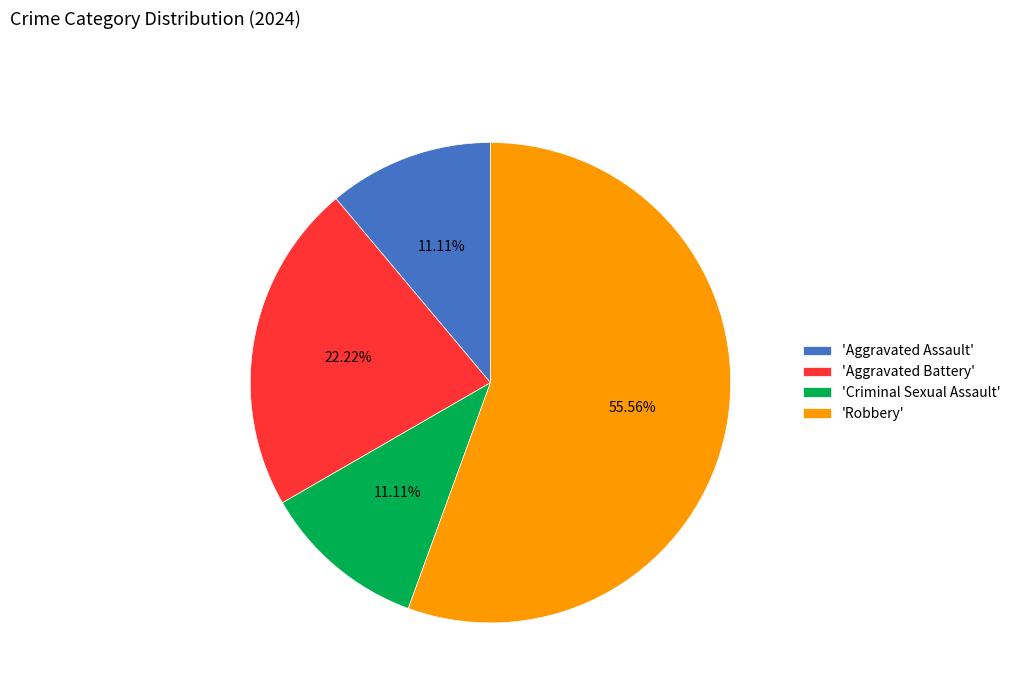

Do 'Criminal Sexual Assault' and 'Aggravated Battery' together represent more than half of the pie?

No